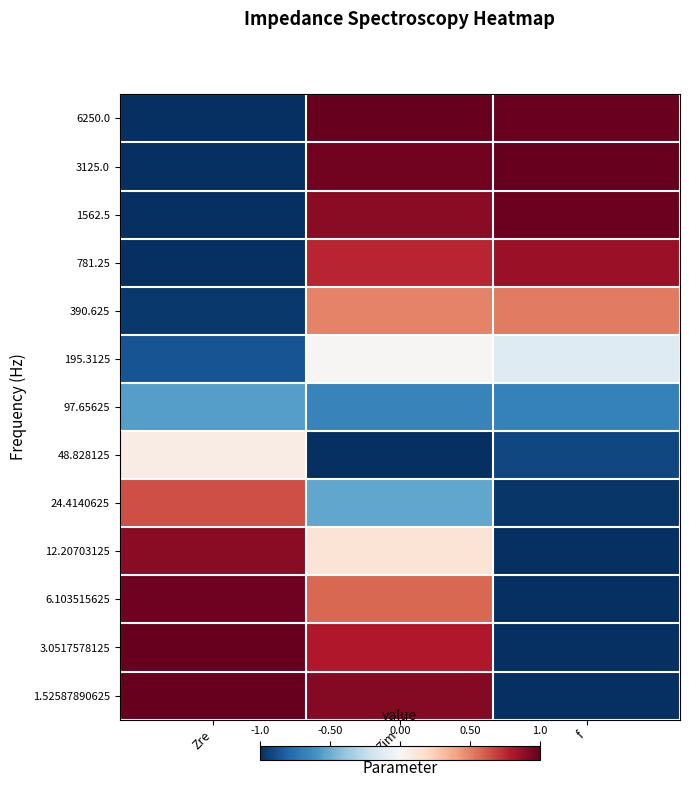

At which category is the sum across all series the highest?

Zim